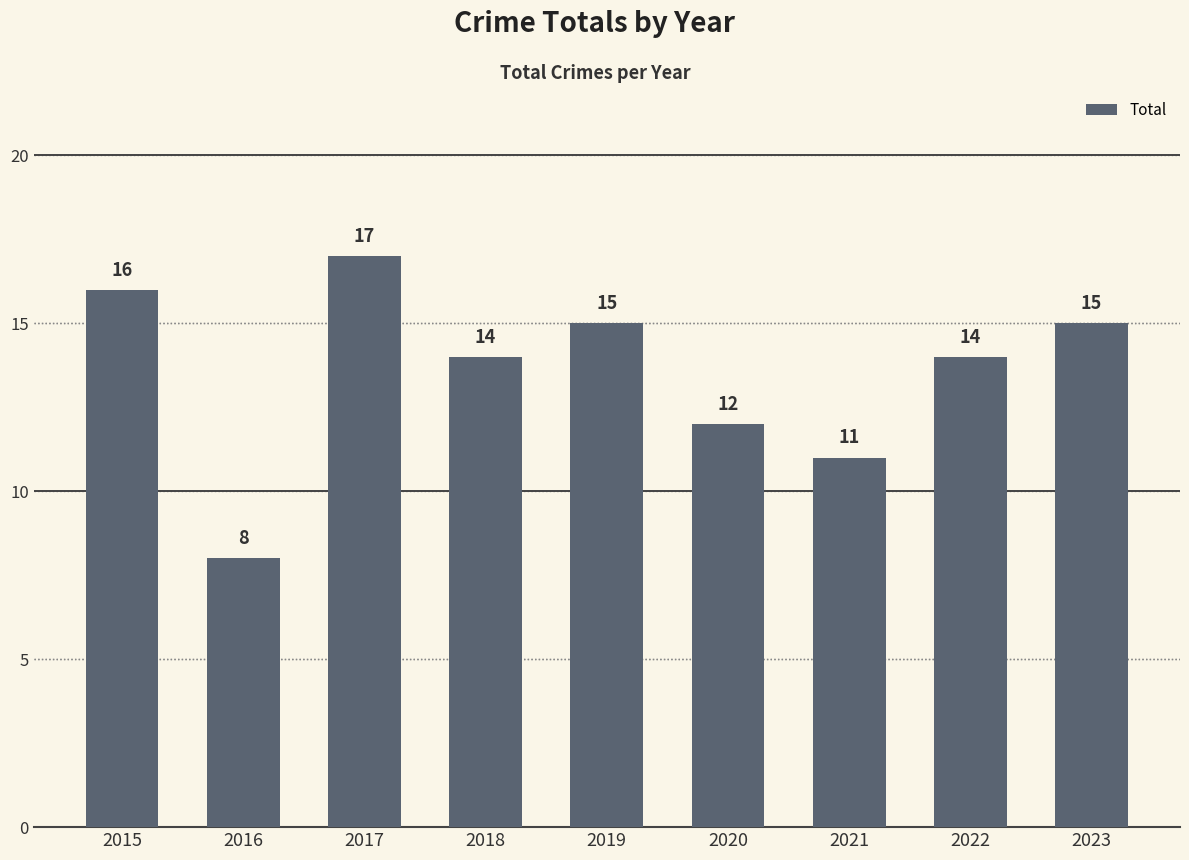

The value at 2015 is 16. True or false?

True